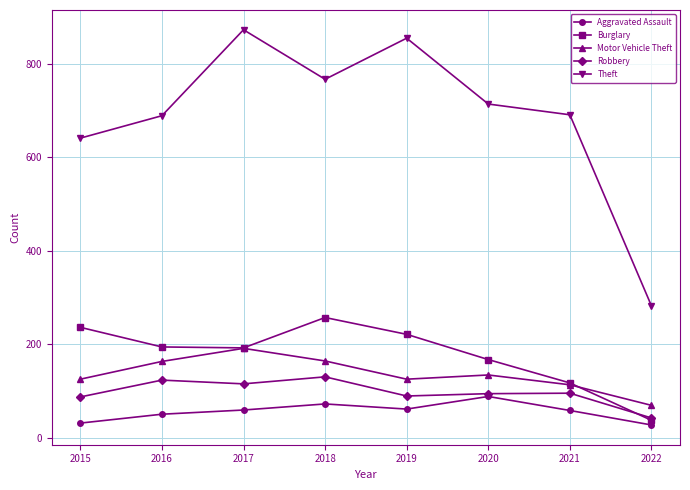

The value of Robbery at 2015 is 87. True or false?

True